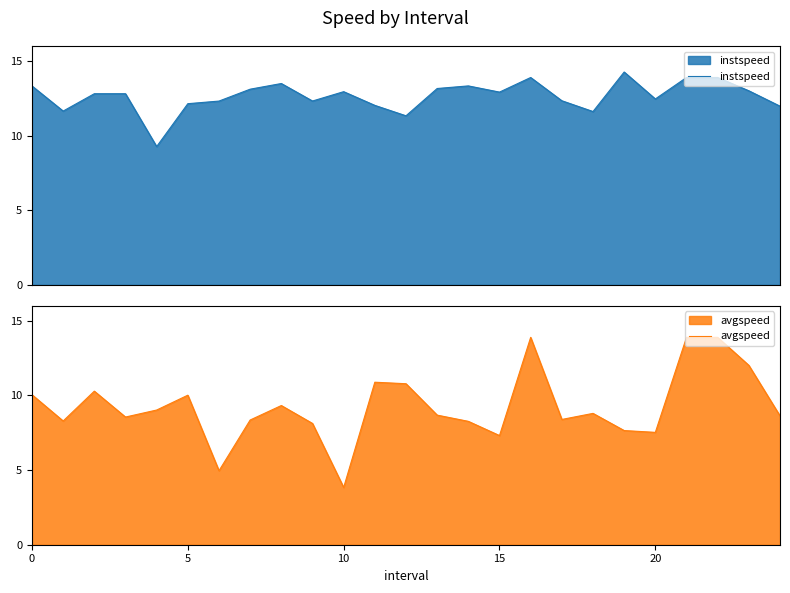

Which series has the widest spread of values?

avgspeed